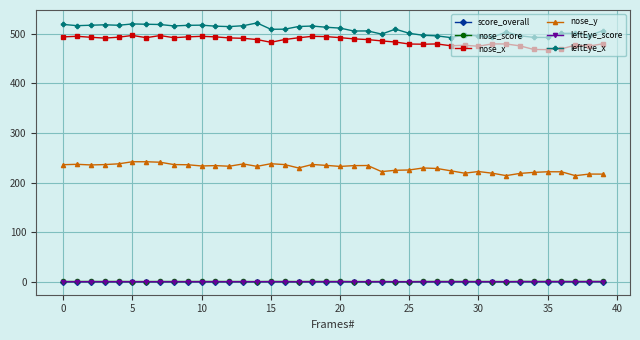

Count the number of data series in this chart.

6